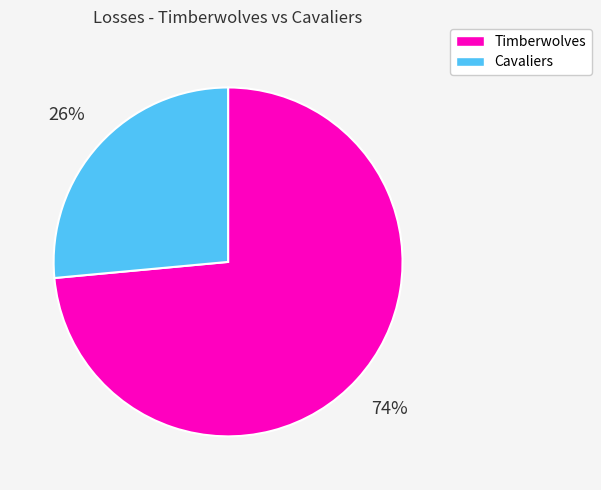

What is the smallest slice in the pie chart?

Cavaliers